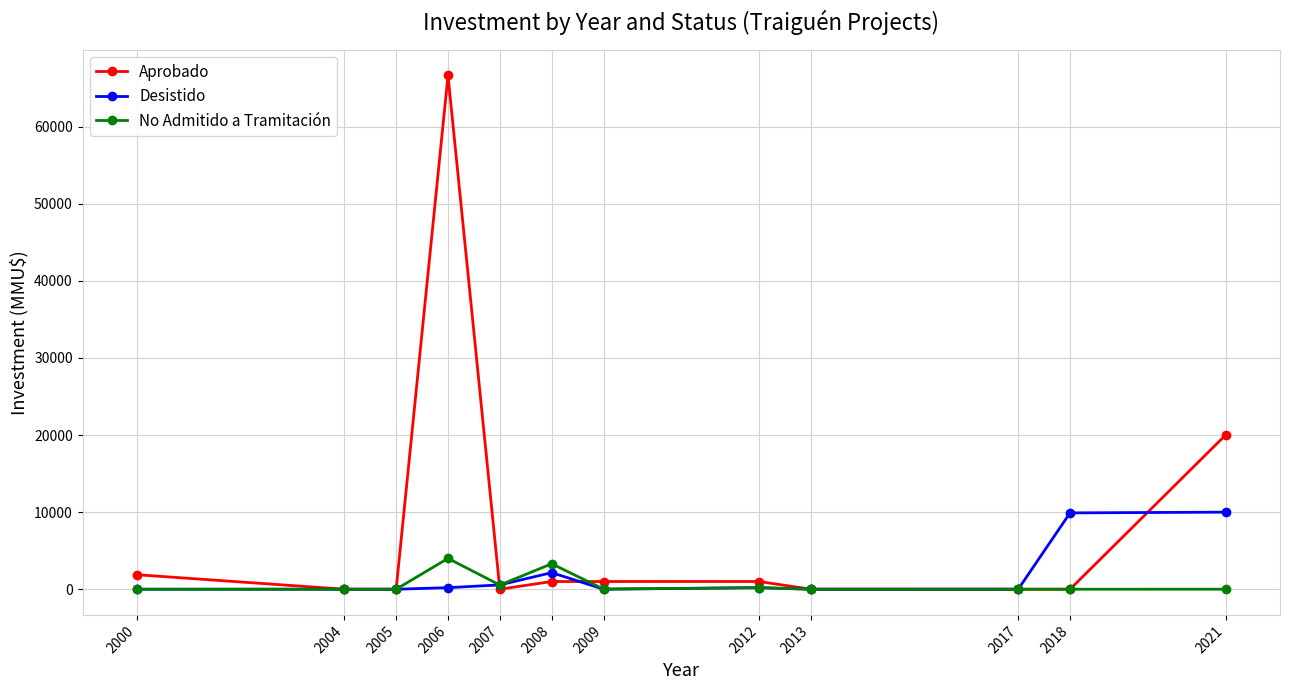

How many lines are shown in the chart?

3